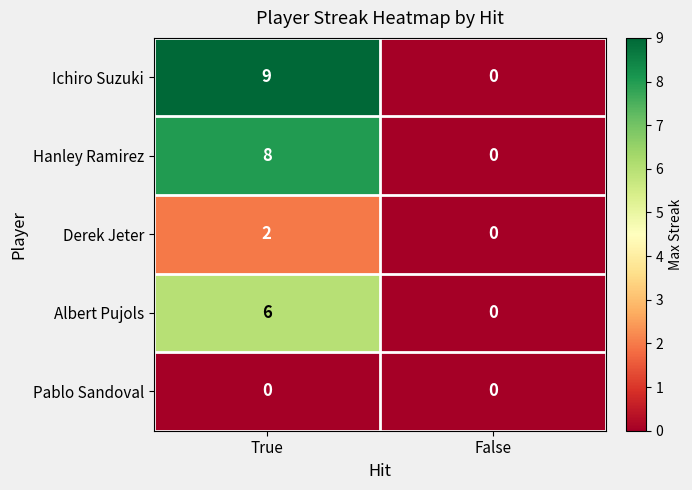

What is the approximate value of Ichiro Suzuki at True?

9